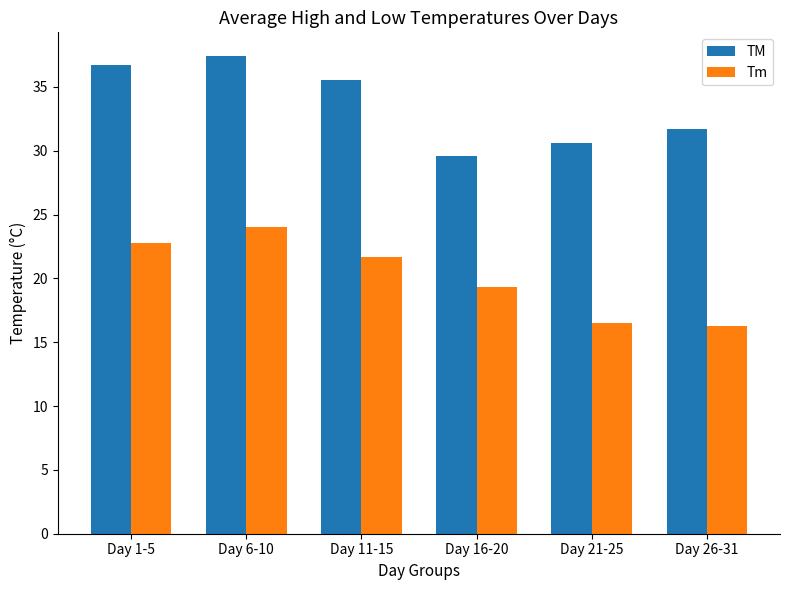

What is the sum of all Tm values?

120.6